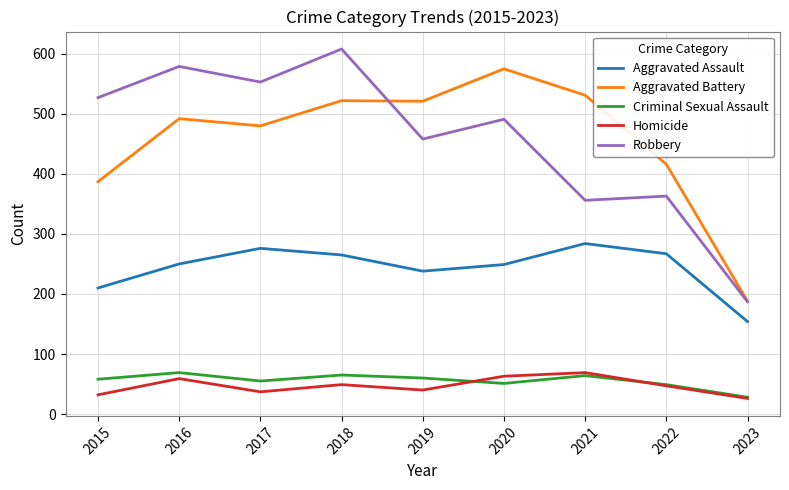

True or false: Aggravated Assault and Homicide intersect in this chart.

False